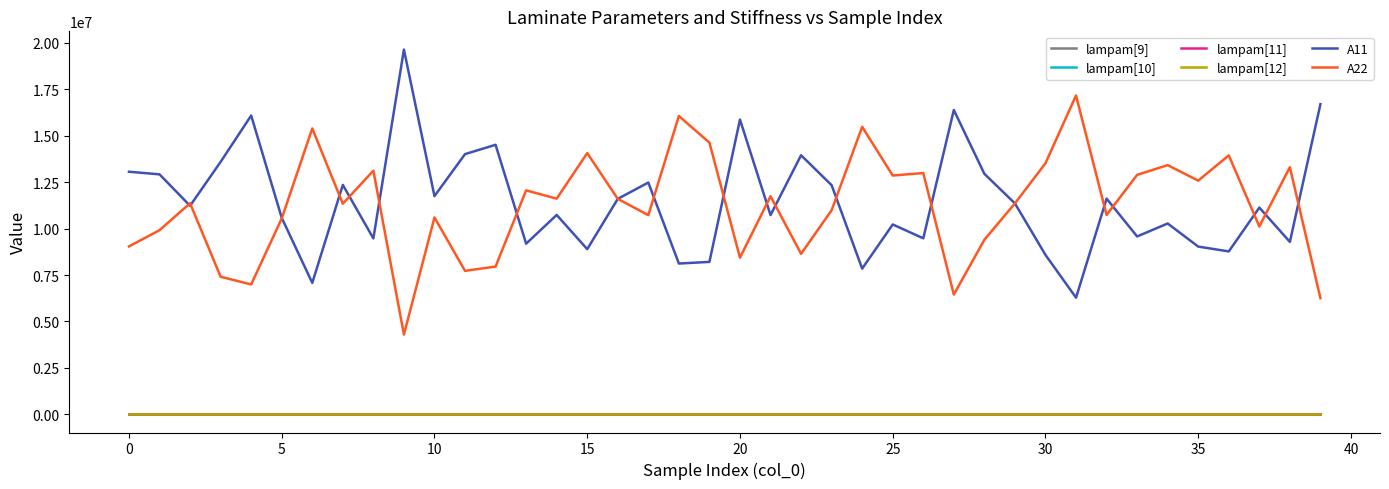

What are all the series names shown in the legend?

lampam[9], lampam[10], lampam[11], lampam[12], A11, A22